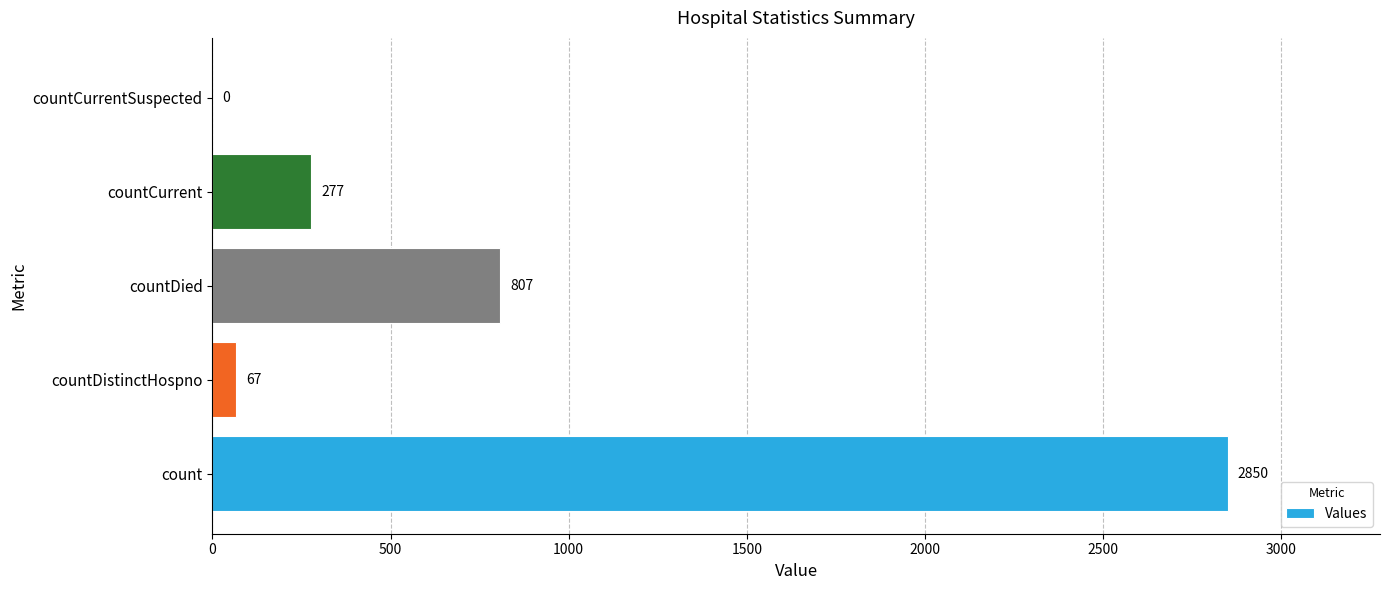

Reading top to bottom, transcribe all the data shown in this chart.

countCurrentSuspected=0	countCurrent=277	countDied=807	countDistinctHospno=67	count=2850